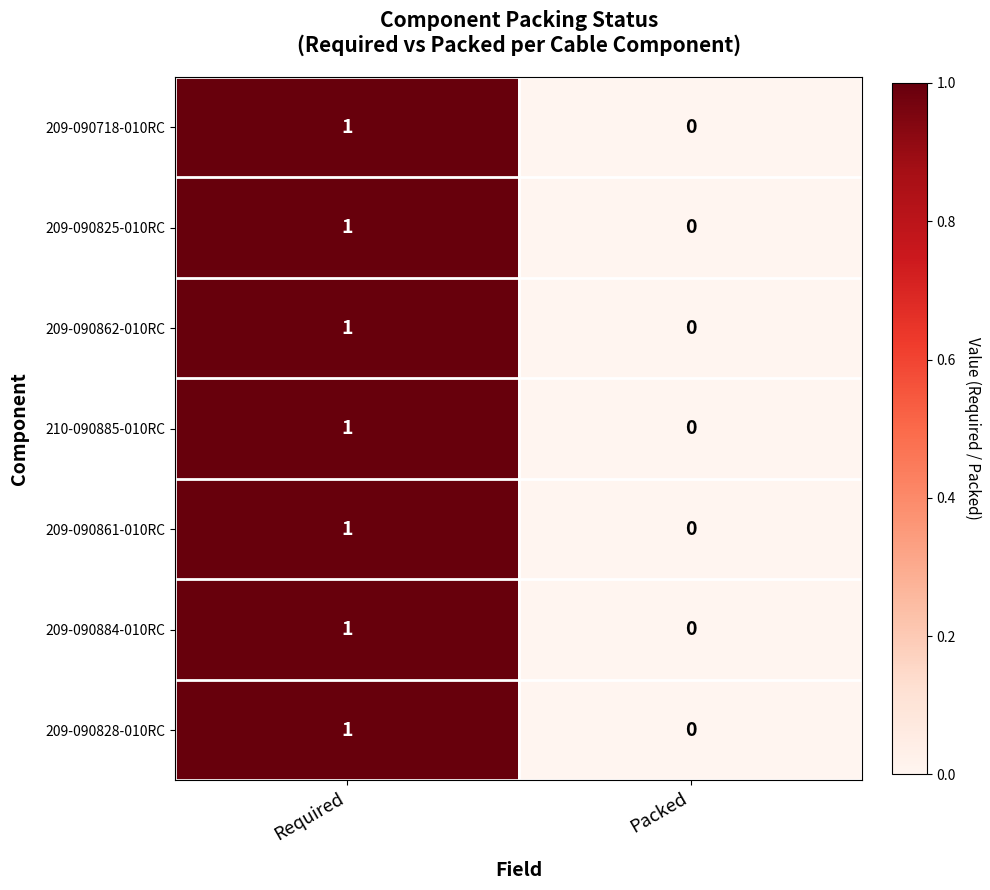

Which category has the lowest value in the 209-090884-010RC series?

Packed